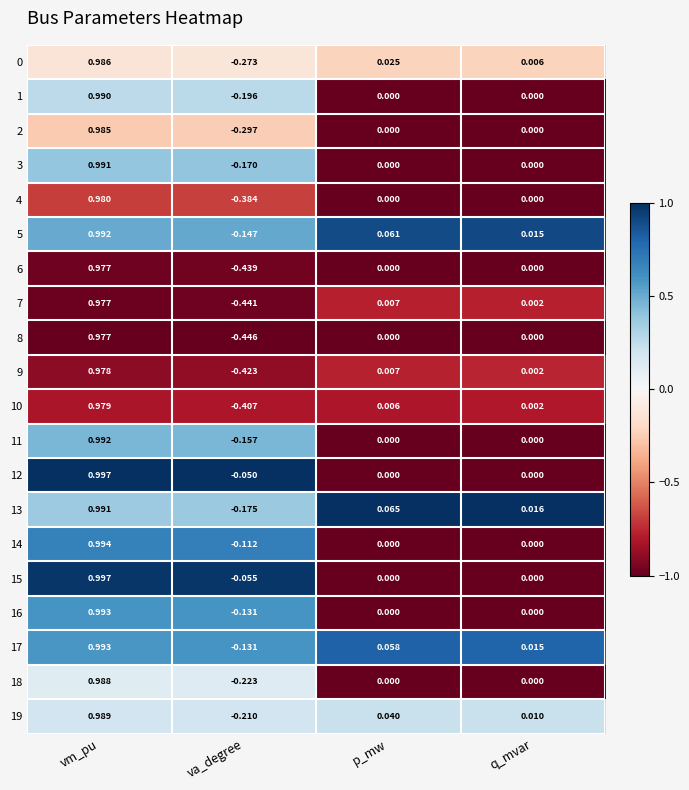

Rank the categories by 5 value from lowest to highest.

va_degree, q_mvar, p_mw, vm_pu